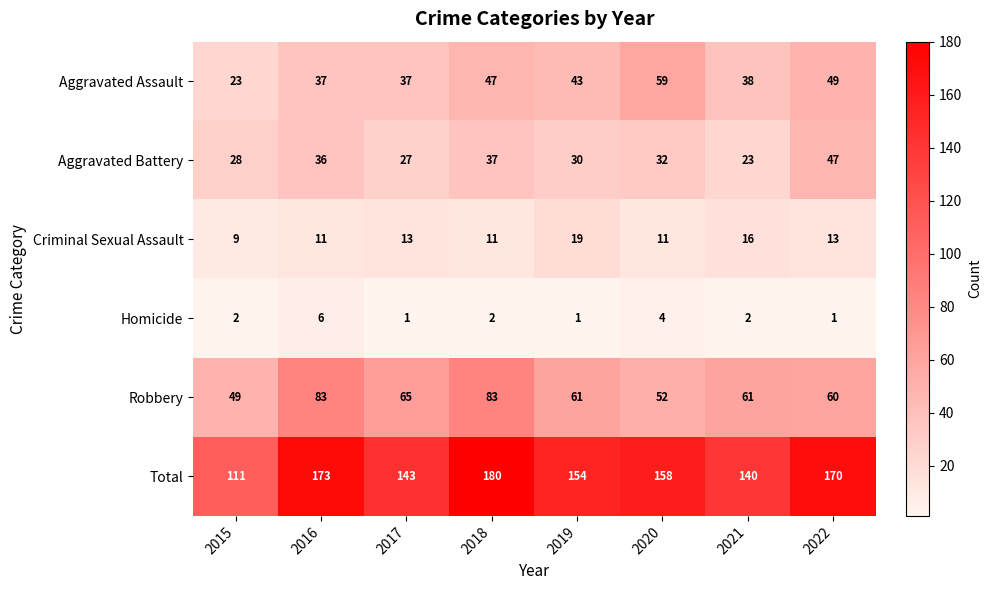

At which category is the sum across all series the highest?

2018